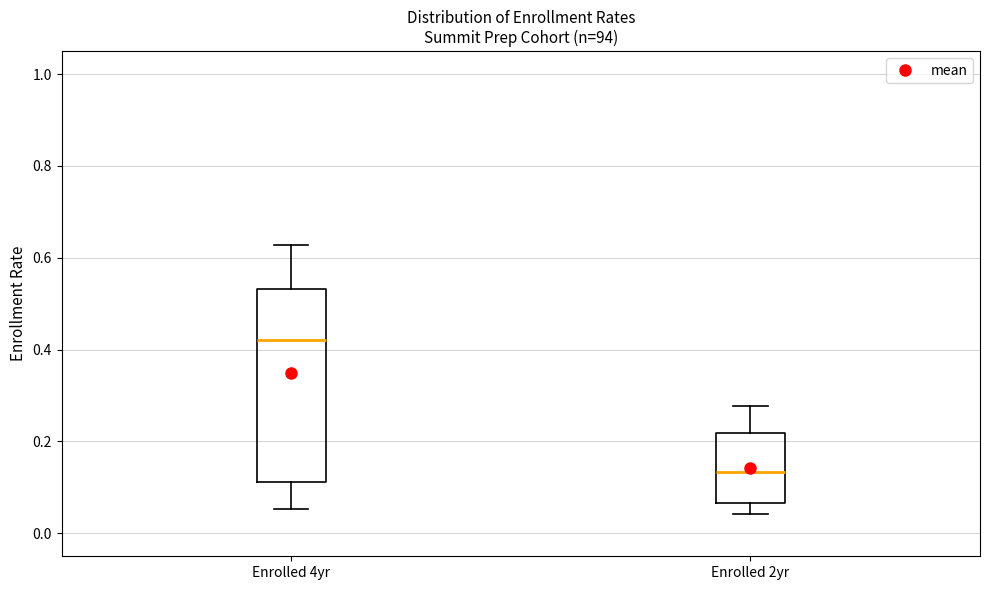

Where does the upper whisker of the box for Enrolled 4yr end on the y-axis? The values are not printed on the chart, so give them approximately, as read against the axis.

0.62